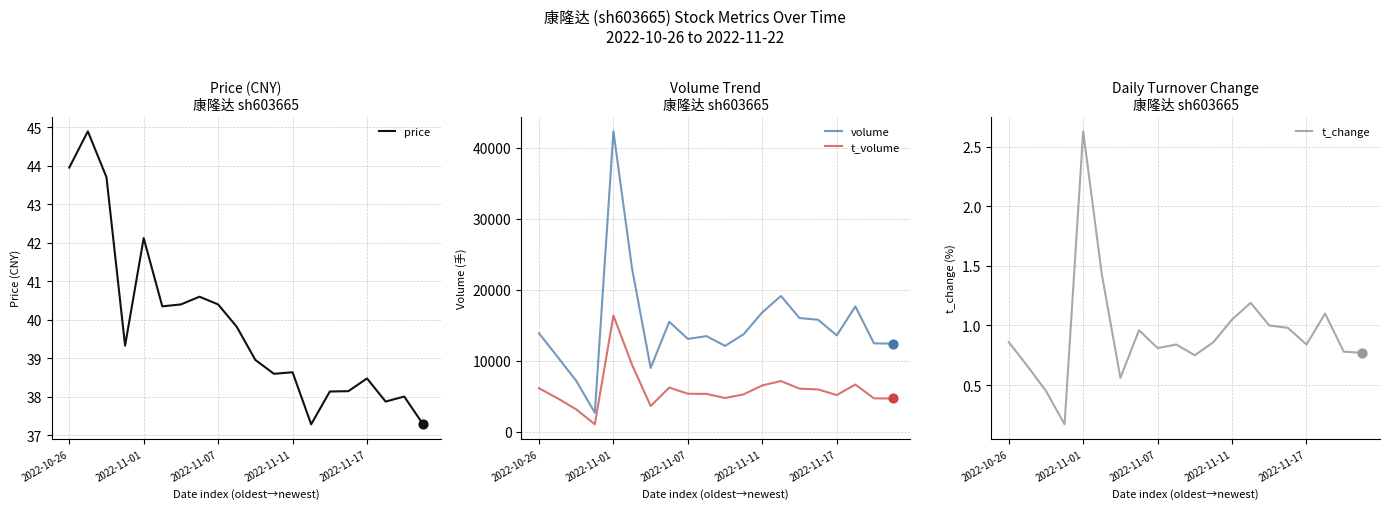

What is the maximum value for volume?

42305